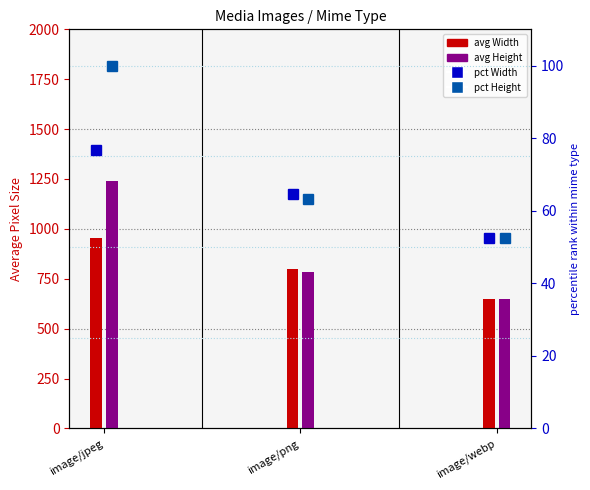

Reading left to right, extract all data points from this chart.

pct Width: 76.8	64.5	52.4
pct Height: 100.0	63.1	52.4